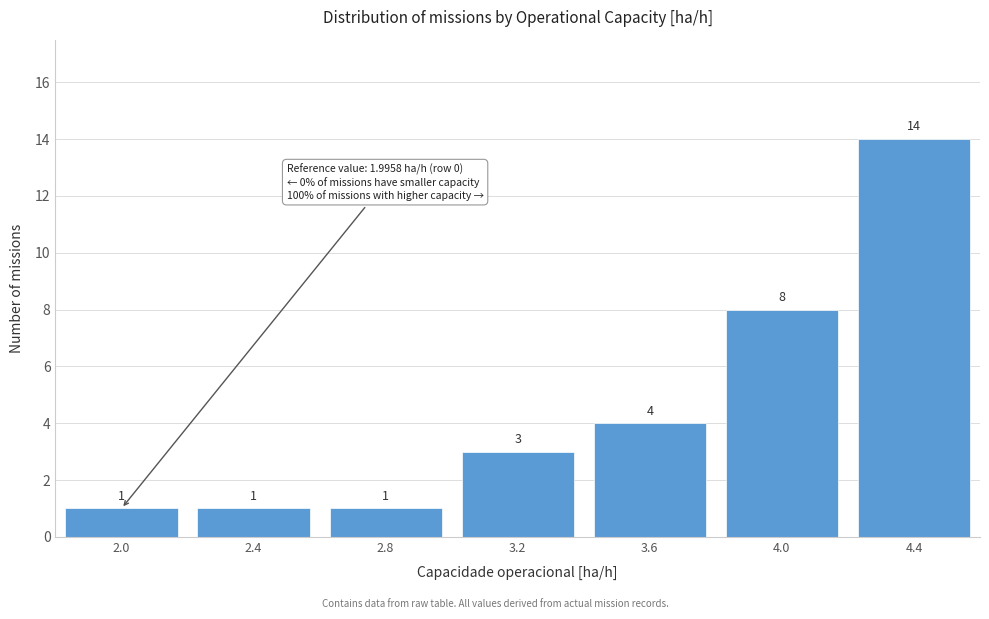

Reading left to right, transcribe this chart: for each bar, give the range it covers on the x-axis and its height.

1.8 to 2.2: 1
2.2 to 2.6: 1
2.6 to 3.0: 1
3.0 to 3.4: 3
3.4 to 3.8: 4
3.8 to 4.2: 8
4.2 to 4.6: 14